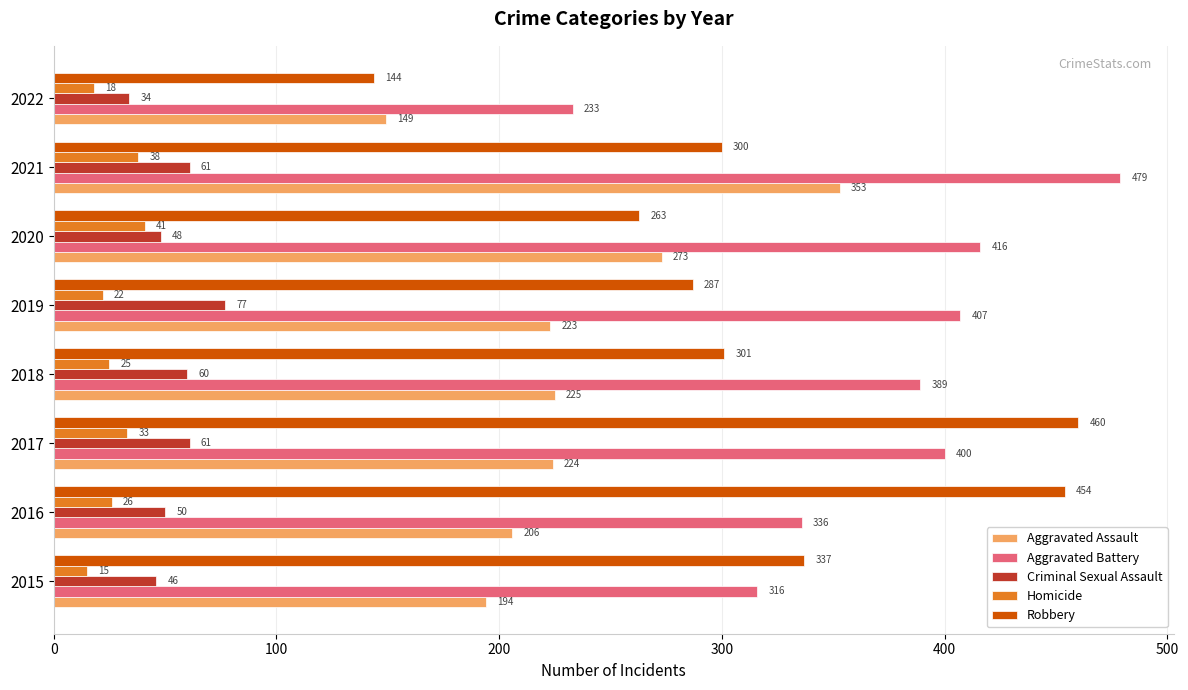

What is the difference between the highest and lowest values at 2017?

427